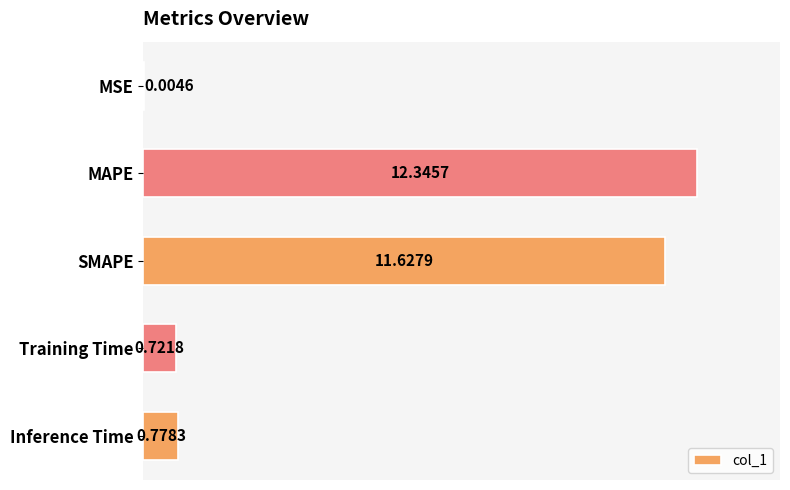

What is the sum of the values at MSE and SMAPE?

11.6